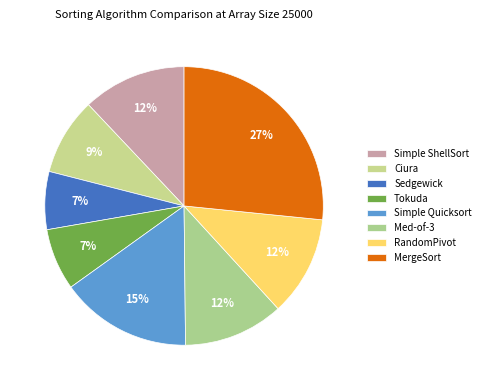

How many slices are in this pie chart?

8